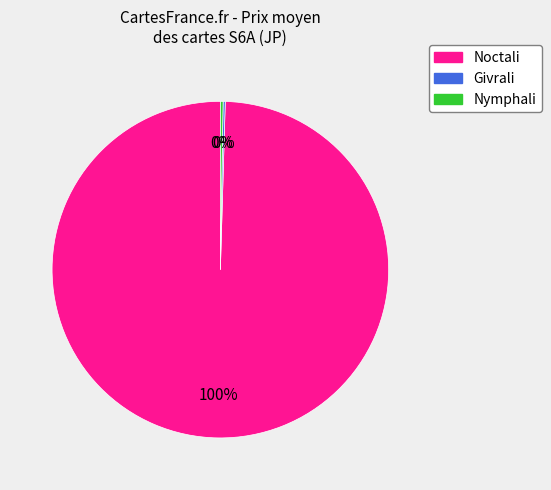

Which category has the biggest portion of the pie?

Noctali